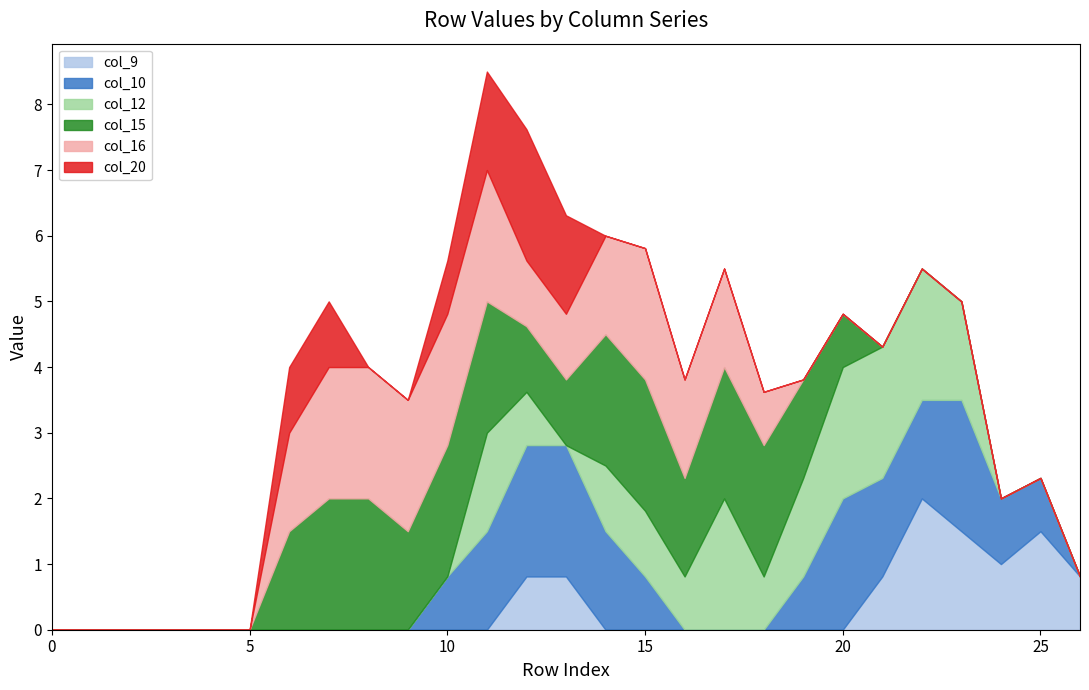

Reading right to left, extract all data points from this chart.

col_9: 26=0.8	25=1.5	24=1.0	23=1.5	22=2.0	21=0.8	20=0.0	19=0.0	18=0.0	17=0.0	16=0.0	15=0.0	14=0.0	13=0.8	12=0.8	11=0.0	10=0.0	9=0.0	8=0.0	7=0.0	6=0.0	5=0.0	4=0.0	3=0.0	2=0.0	1=0.0	0=0.0
col_10: 26=0.0	25=0.8	24=1.0	23=2.0	22=1.5	21=1.5	20=2.0	19=0.8	18=0.0	17=0.0	16=0.0	15=0.8	14=1.5	13=2.0	12=2.0	11=1.5	10=0.8	9=0.0	8=0.0	7=0.0	6=0.0	5=0.0	4=0.0	3=0.0	2=0.0	1=0.0	0=0.0
col_12: 26=0.0	25=0.0	24=0.0	23=1.5	22=2.0	21=2.0	20=2.0	19=1.5	18=0.8	17=2.0	16=0.8	15=1.0	14=1.0	13=0.0	12=0.8	11=1.5	10=0.0	9=0.0	8=0.0	7=0.0	6=0.0	5=0.0	4=0.0	3=0.0	2=0.0	1=0.0	0=0.0
col_15: 26=0.0	25=0.0	24=0.0	23=0.0	22=0.0	21=0.0	20=0.8	19=1.5	18=2.0	17=2.0	16=1.5	15=2.0	14=2.0	13=1.0	12=1.0	11=2.0	10=2.0	9=1.5	8=2.0	7=2.0	6=1.5	5=0.0	4=0.0	3=0.0	2=0.0	1=0.0	0=0.0
col_16: 26=0.0	25=0.0	24=0.0	23=0.0	22=0.0	21=0.0	20=0.0	19=0.0	18=0.8	17=1.5	16=1.5	15=2.0	14=1.5	13=1.0	12=1.0	11=2.0	10=2.0	9=2.0	8=2.0	7=2.0	6=1.5	5=0.0	4=0.0	3=0.0	2=0.0	1=0.0	0=0.0
col_20: 26=0.0	25=0.0	24=0.0	23=0.0	22=0.0	21=0.0	20=0.0	19=0.0	18=0.0	17=0.0	16=0.0	15=0.0	14=0.0	13=1.5	12=2.0	11=1.5	10=0.8	9=0.0	8=0.0	7=1.0	6=1.0	5=0.0	4=0.0	3=0.0	2=0.0	1=0.0	0=0.0